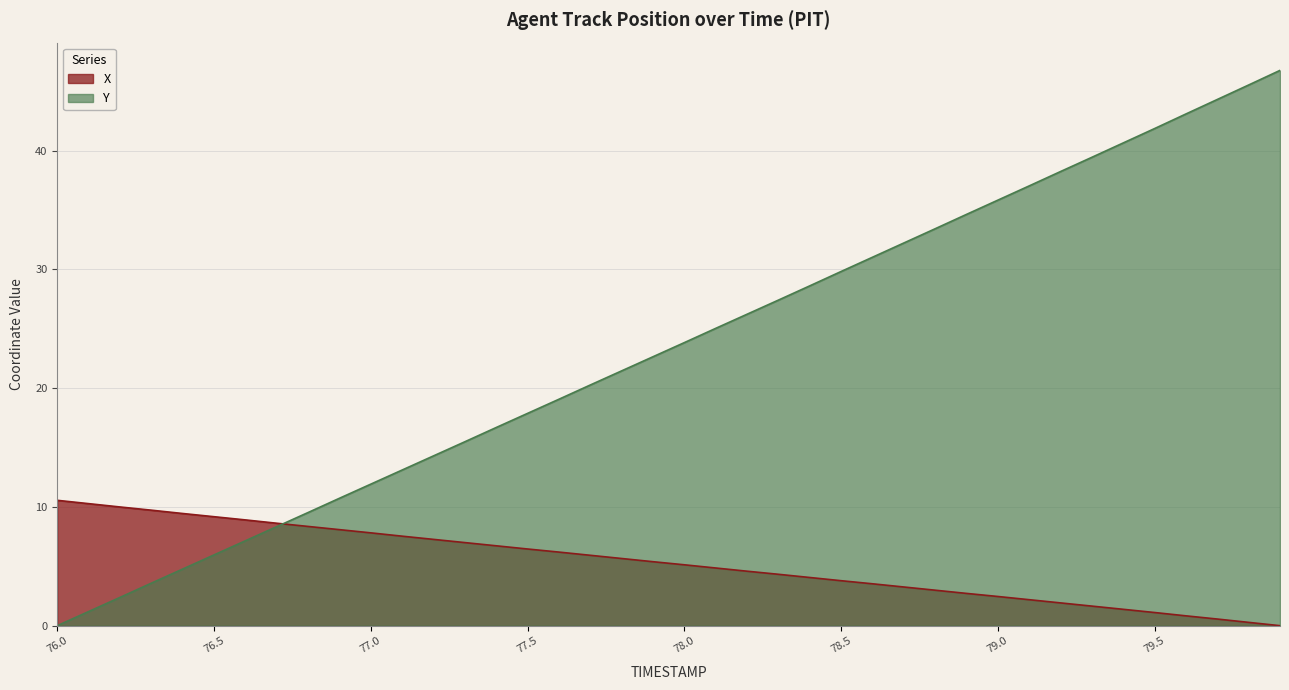

What are all the series names shown in the legend?

X, Y